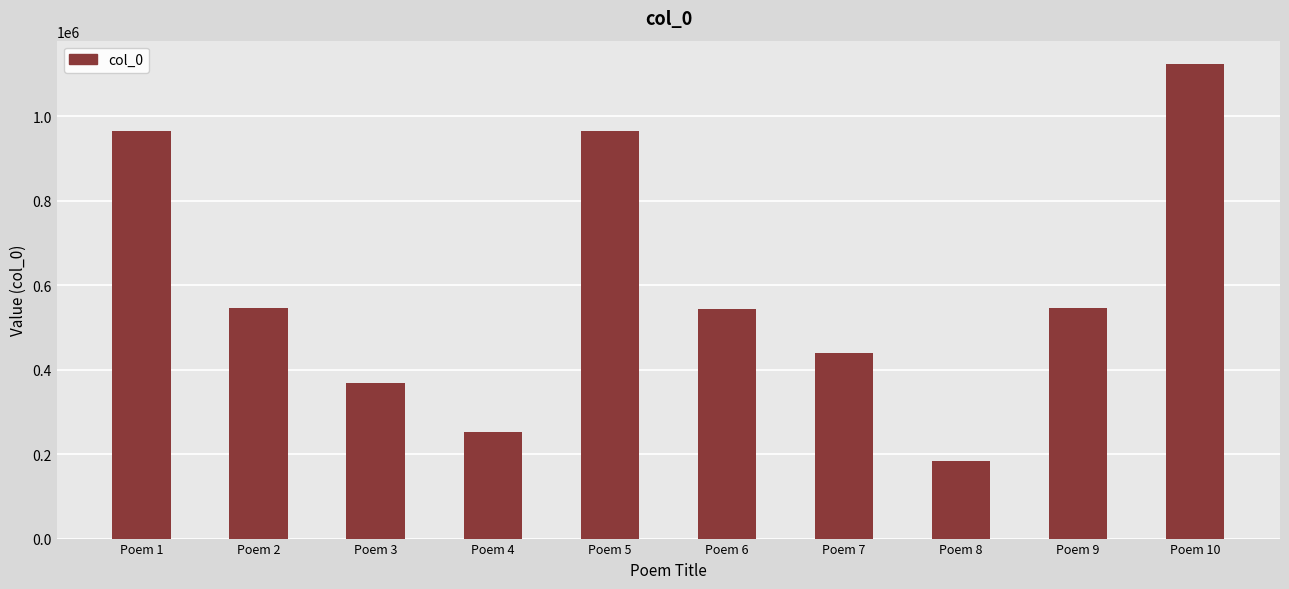

Is it true that the value at Poem 5 is 965889?

True